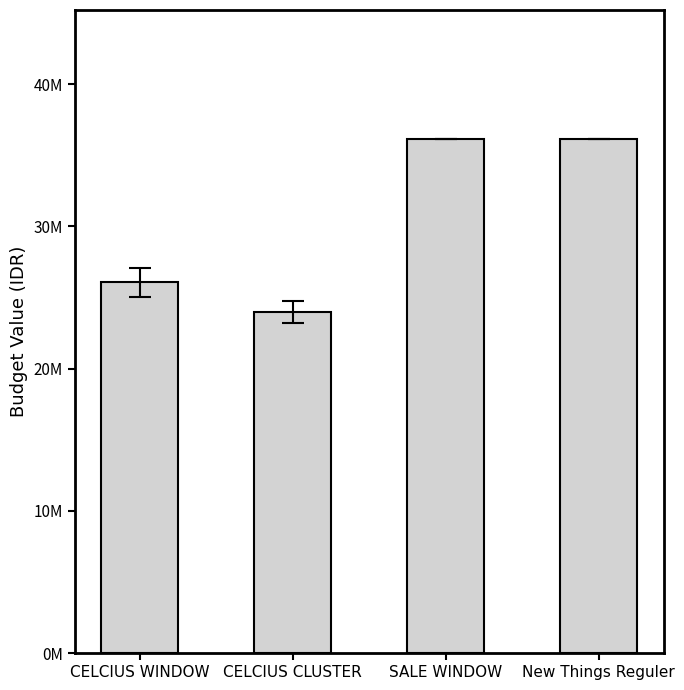

What is the label of the 1st bar from the left?

CELCIUS WINDOW